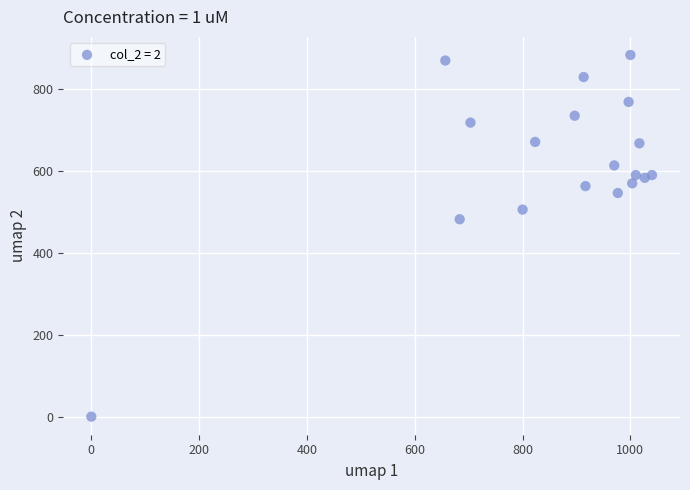

What Y value in the scatter plot is closest to 442?

482.6